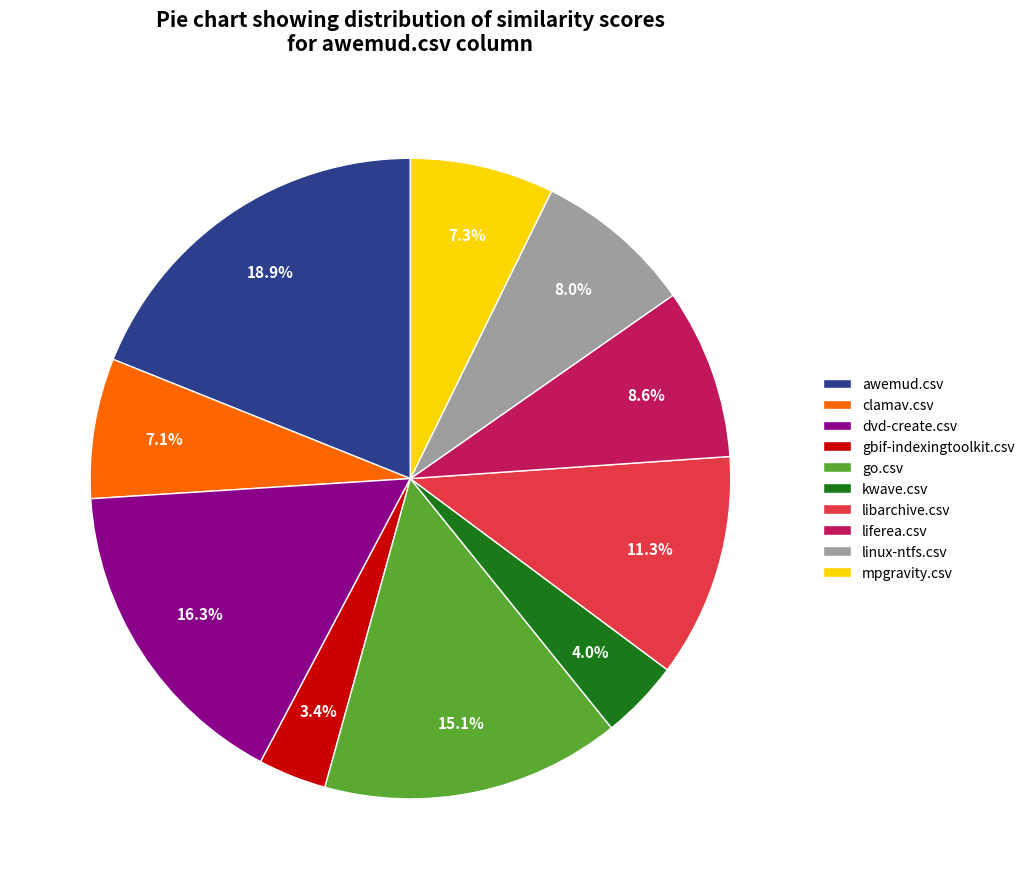

Is there any slice that represents more than half of the pie?

No